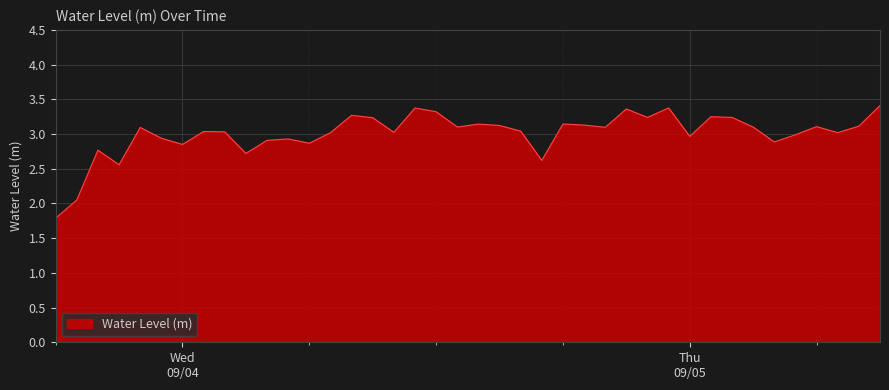

What is the maximum value shown in the chart?

3.4